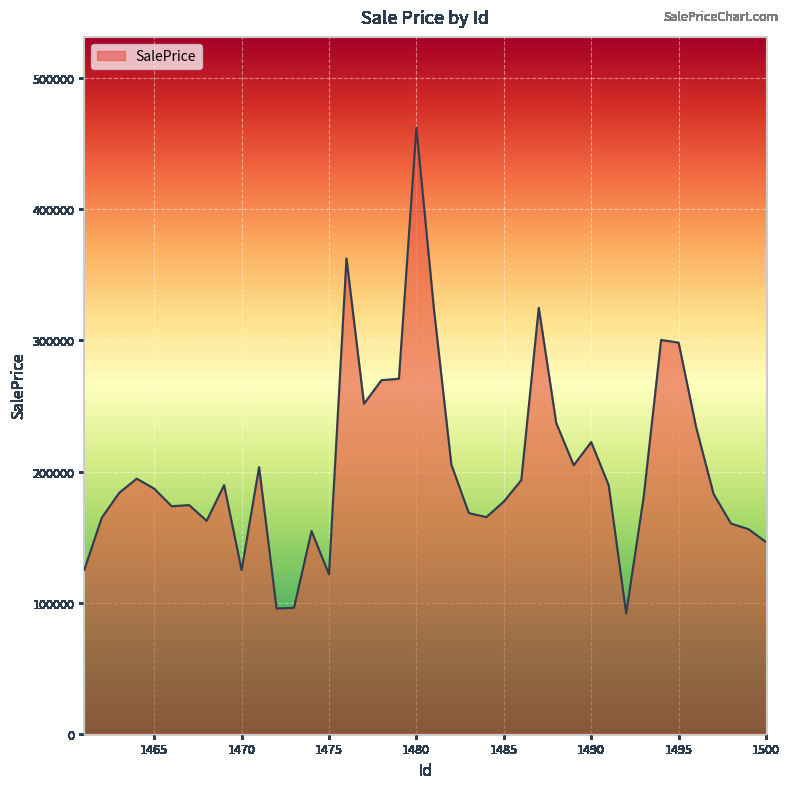

What is the smallest value displayed?

91806